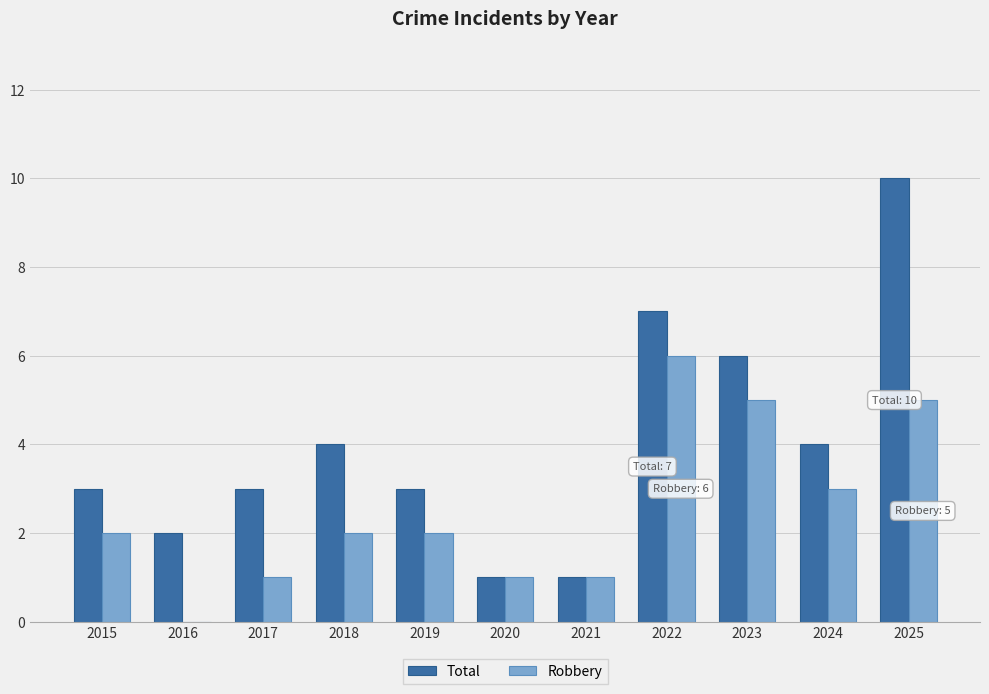

What is the sum of the Total values at 2015 and 2021?

4